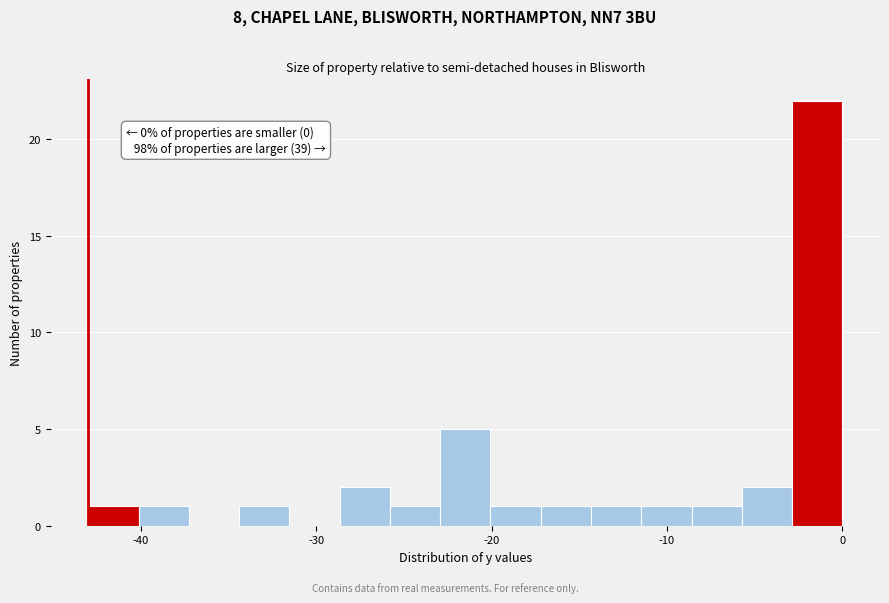

Around what value on the x-axis is the tallest bar? Give the approximate position of its centre, as read against the axis.

-1